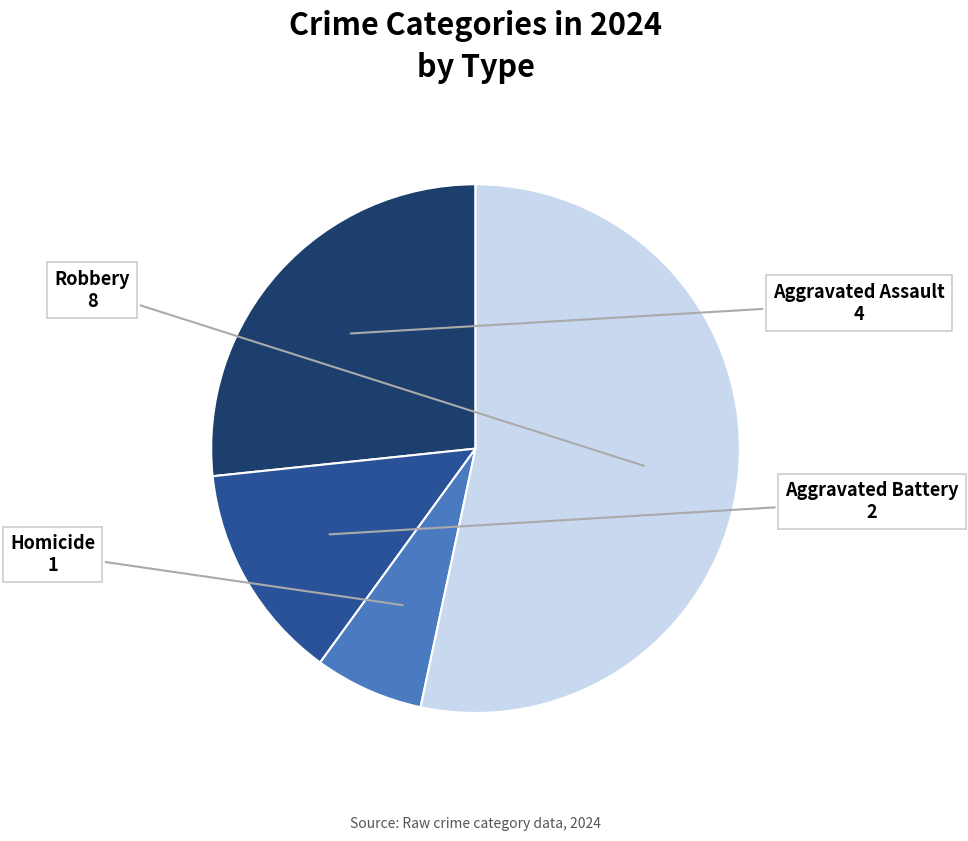

Does any single category account for the majority?

Yes